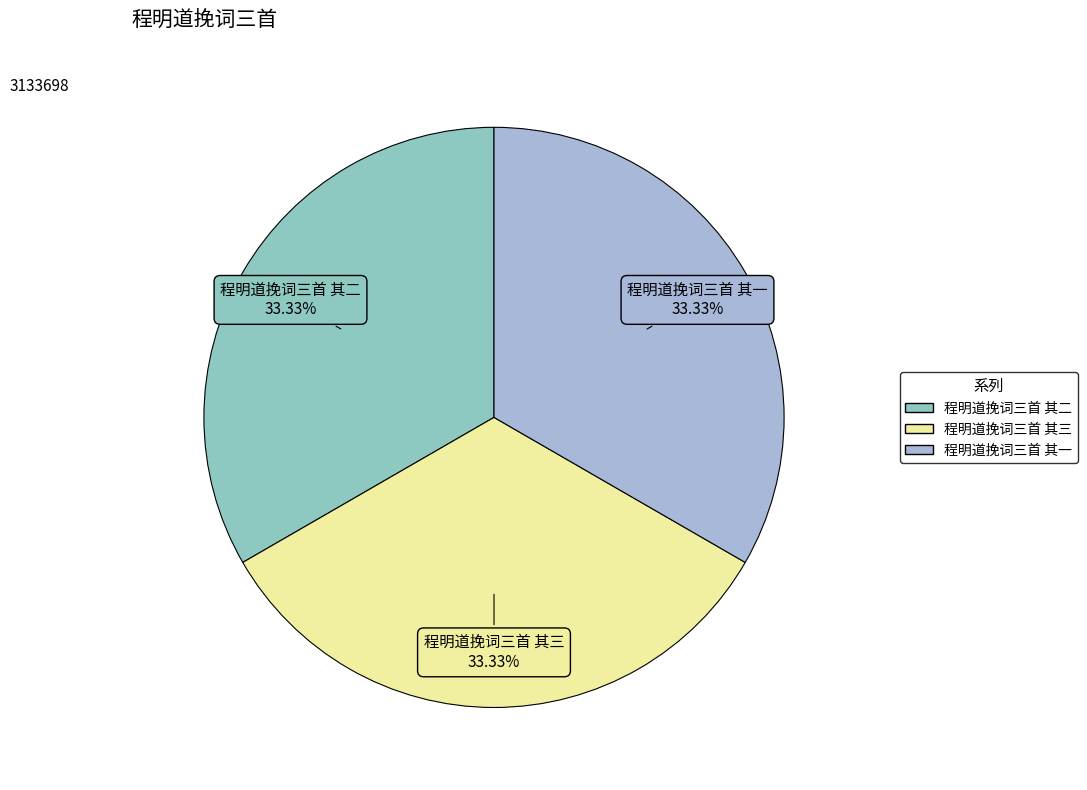

True or false: 程明道挽词三首 其三 accounts for 40% of the total.

False